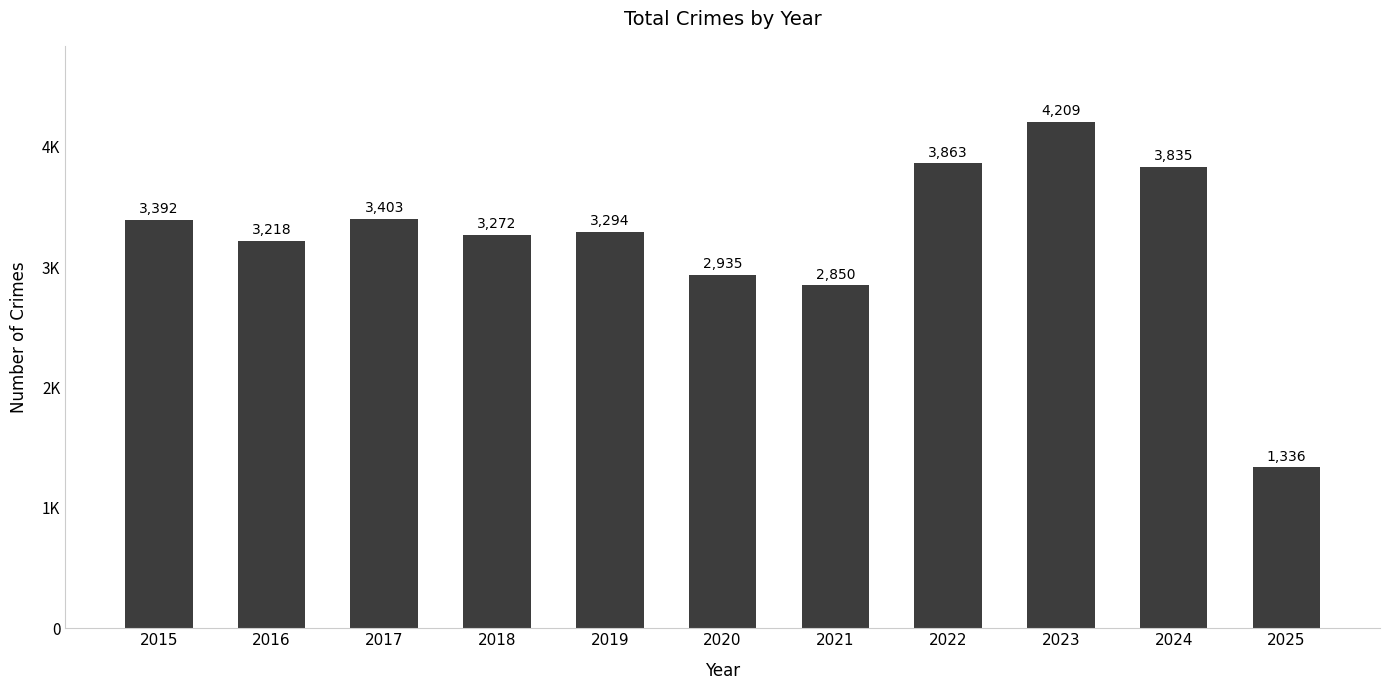

The value at 2022 is 3863. True or false?

True